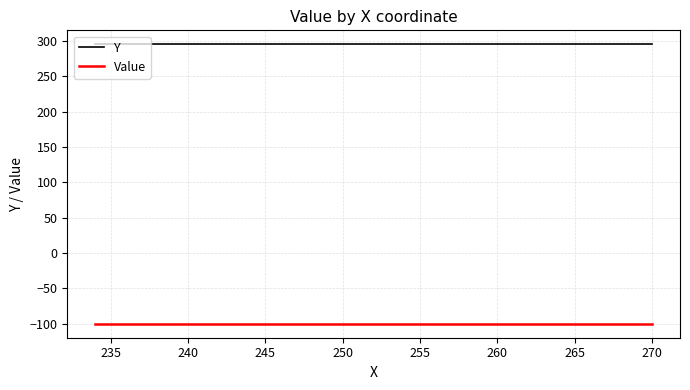

What is the lowest value of the Y series?

295.5